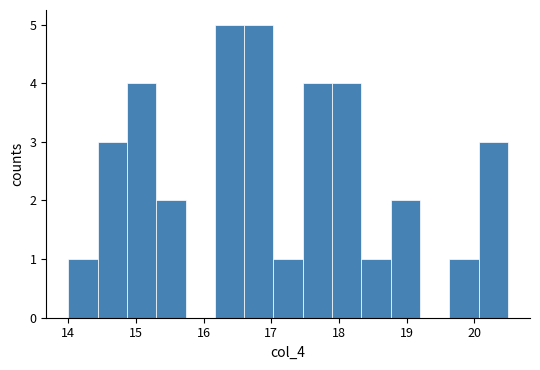

How tall is the bar that spans 17.5 to 17.9 on the x-axis? Neither the bar edges nor the heights are printed on the chart, so give them approximately, as read against the axes.

4